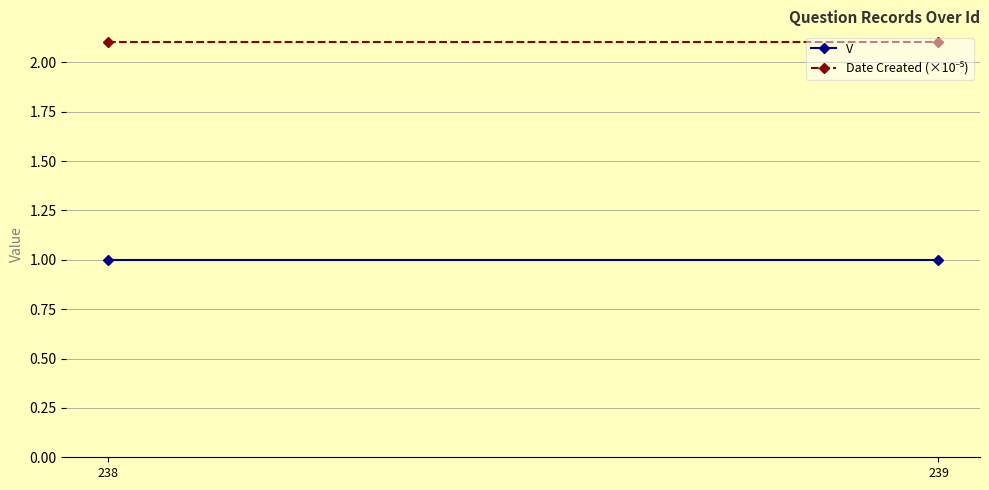

Where is V nearest to the value 1?

238